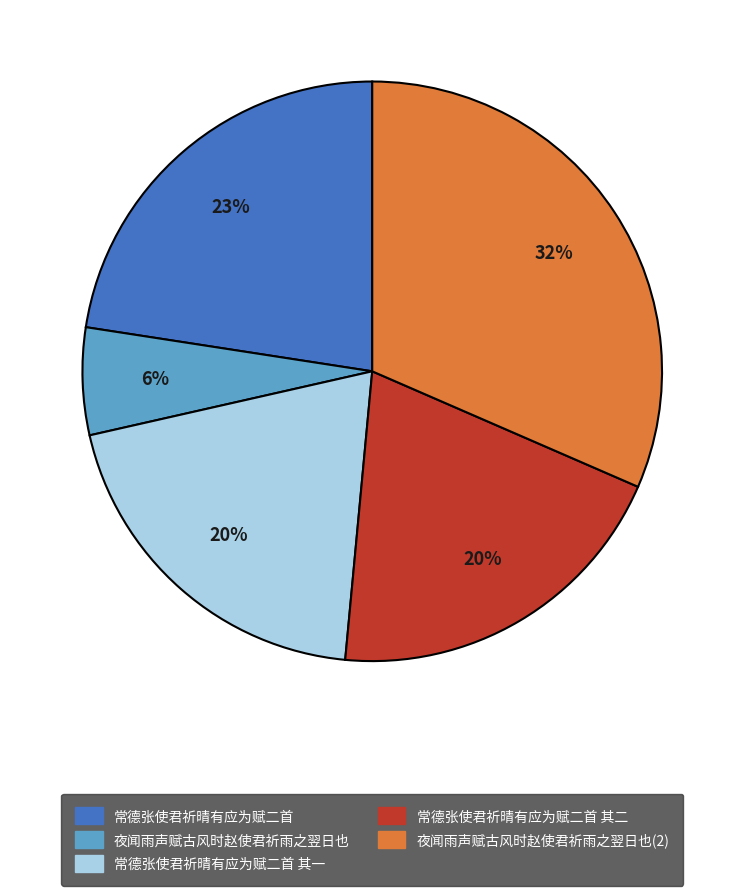

Is it true that 常德张使君祈晴有应为赋二首 is 23% of the pie?

True